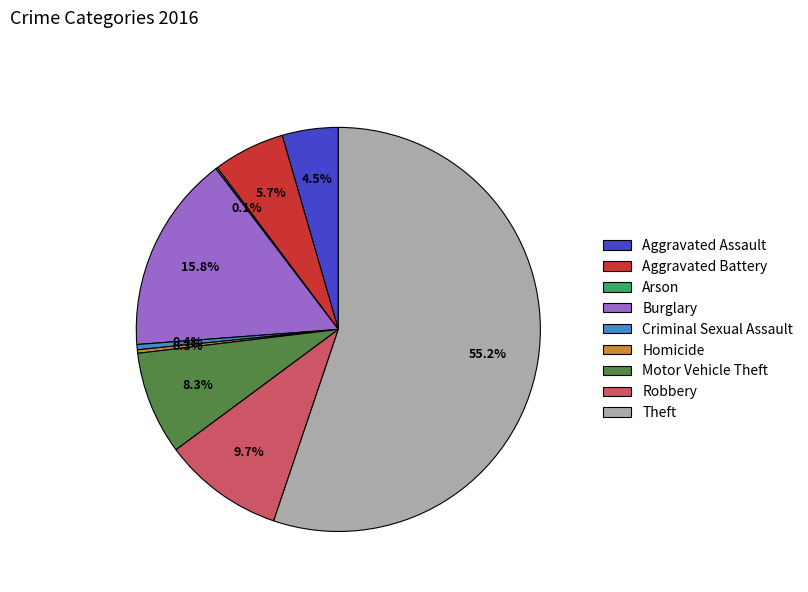

Is the sum of Homicide and Aggravated Battery greater than half?

No